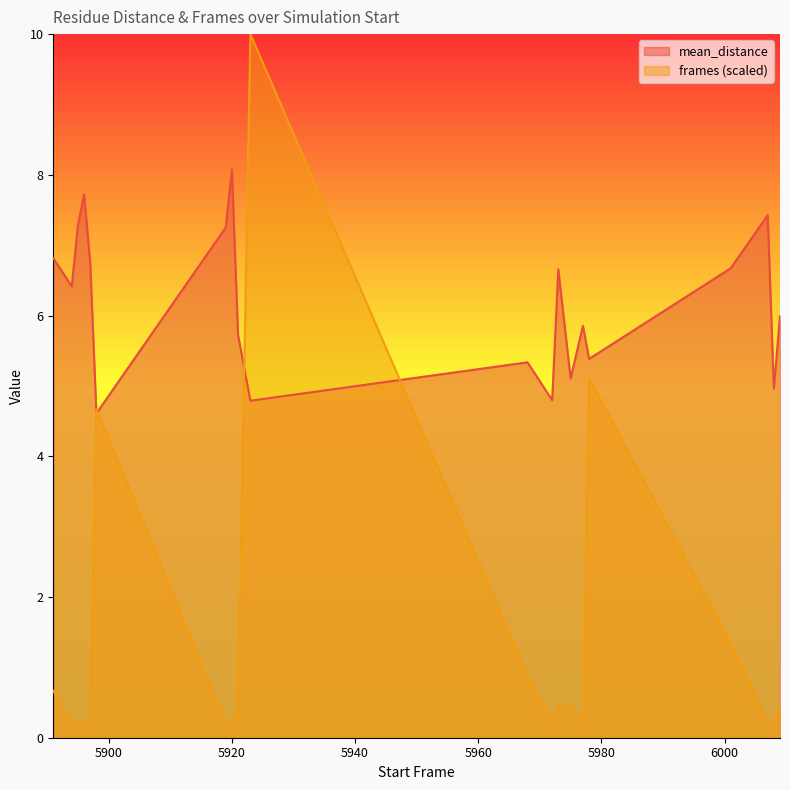

List the labels in order of frames value, largest first.

5923, 5978, 5898, 6001, 5968, 5891, 5921, 5973, 5975, 6009, 5894, 5895, 5896, 5897, 5919, 5920, 5972, 5977, 6007, 6008